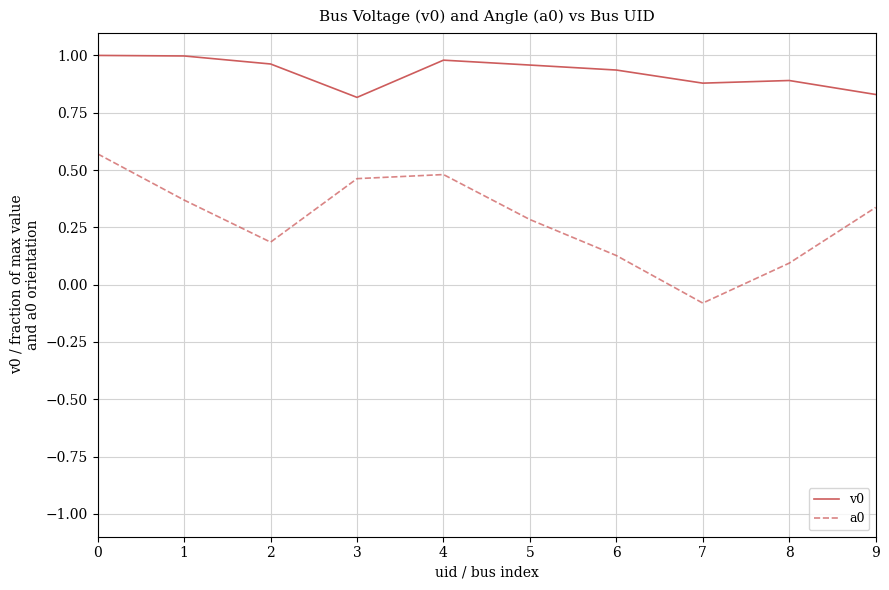

True or false: a0 and v0 cross at least once.

False